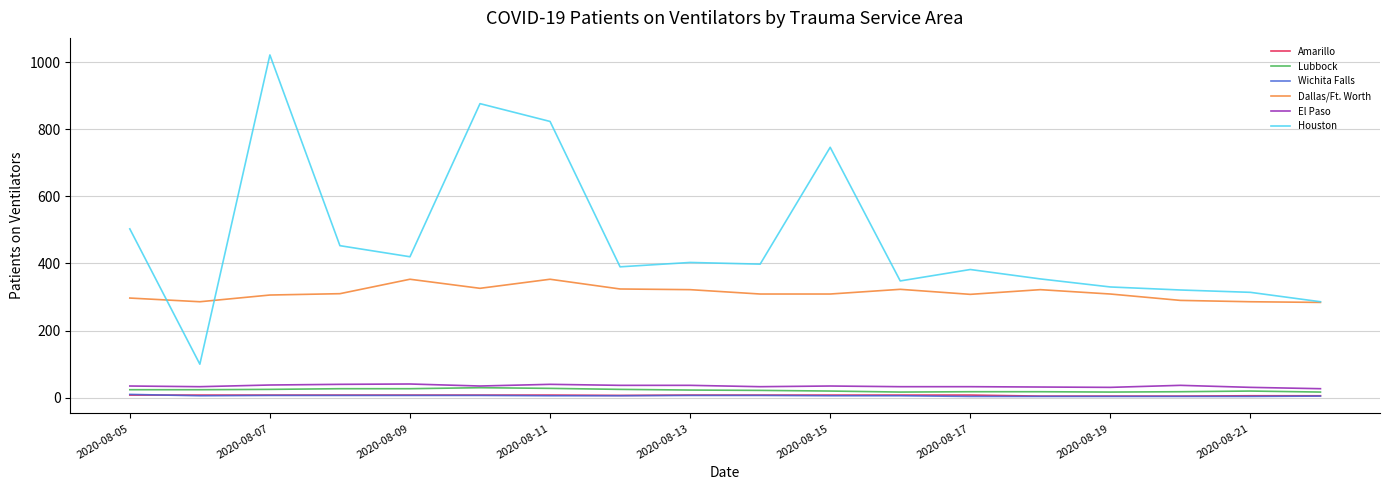

Which series has the largest total across all categories?

Houston